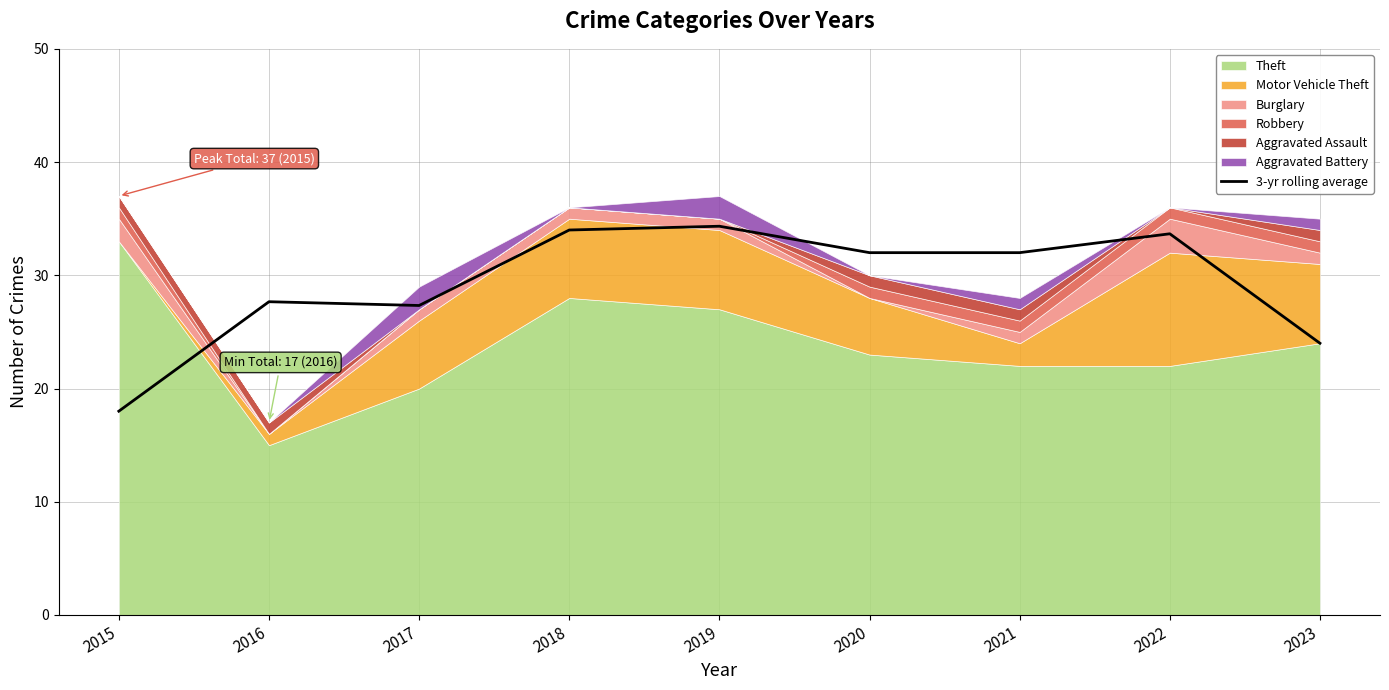

The chart shows a value of 13.4 at 2016. True or false?

False